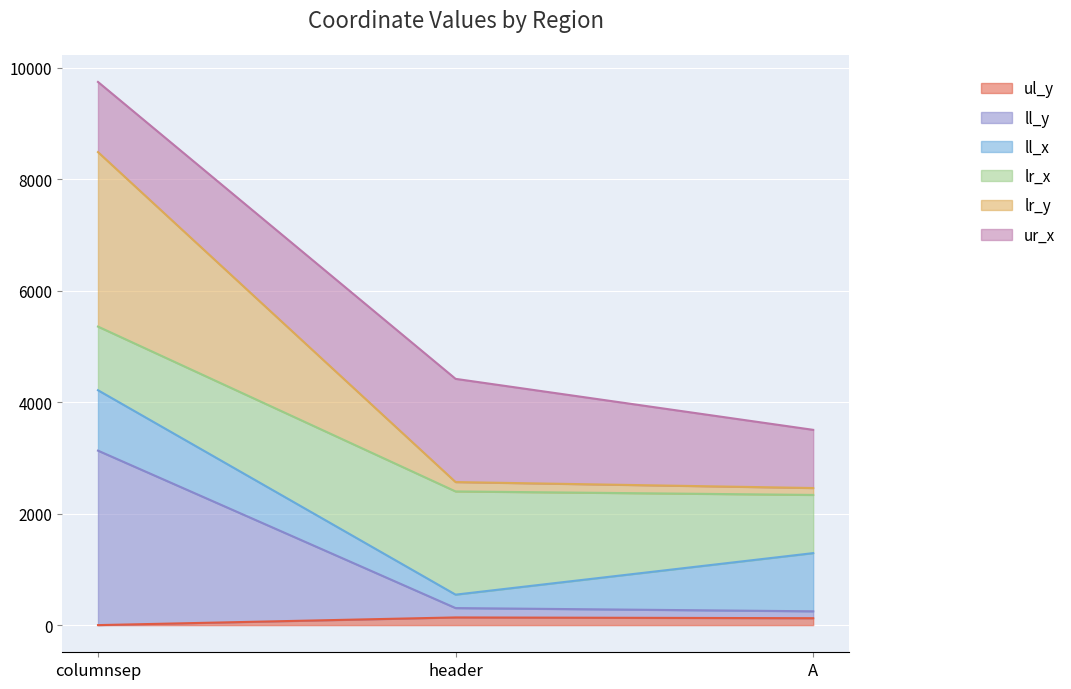

Is it true that ul_y equals 138 at header?

True